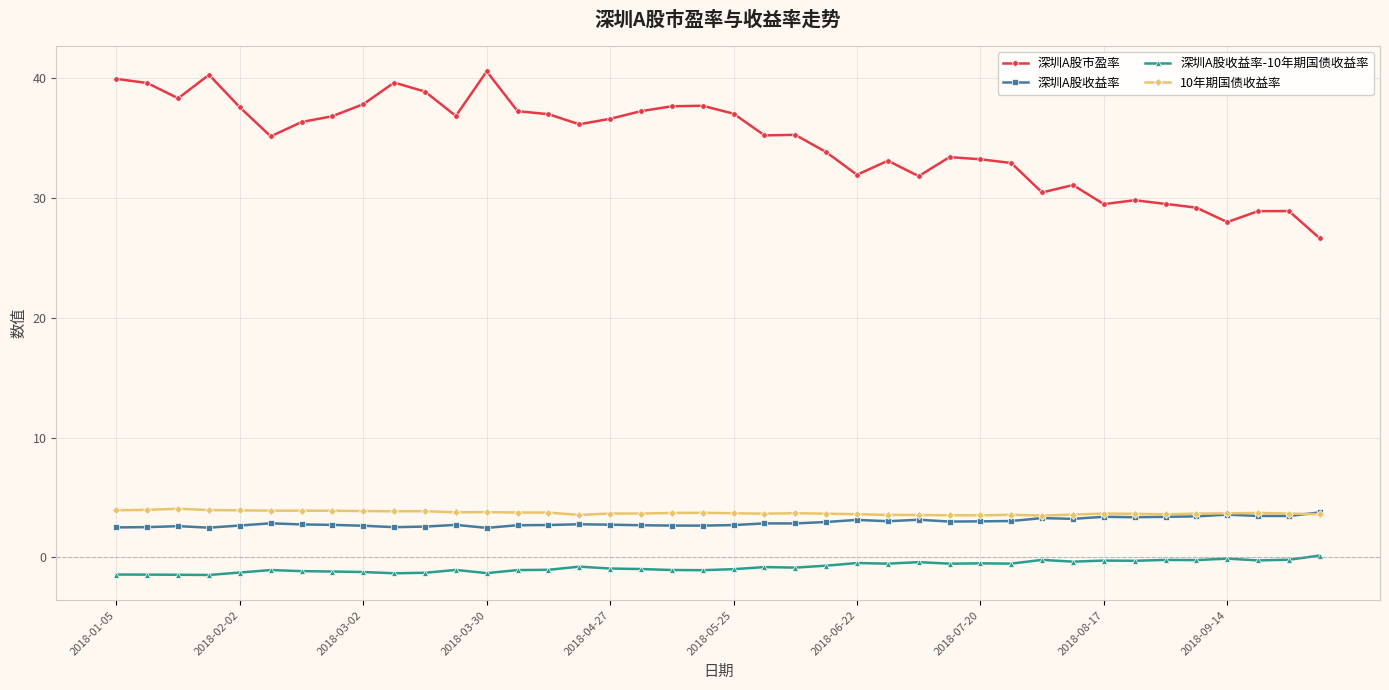

Which series has the largest total across all categories?

深圳A股市盈率